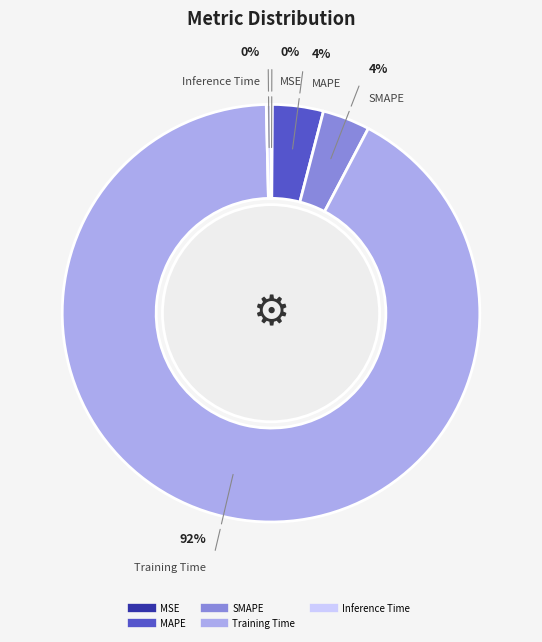

How many slices are in this pie chart?

5